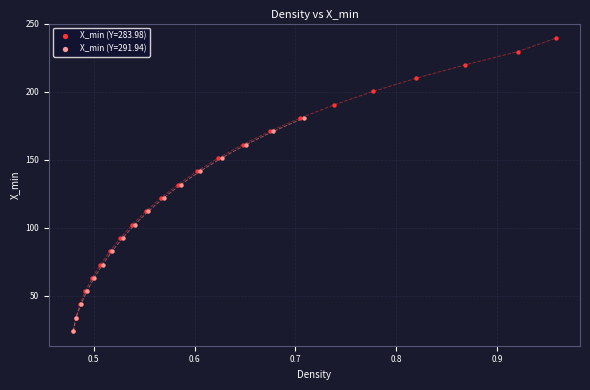

Which series contains the highest Y value?

X_min (Y=283.98)